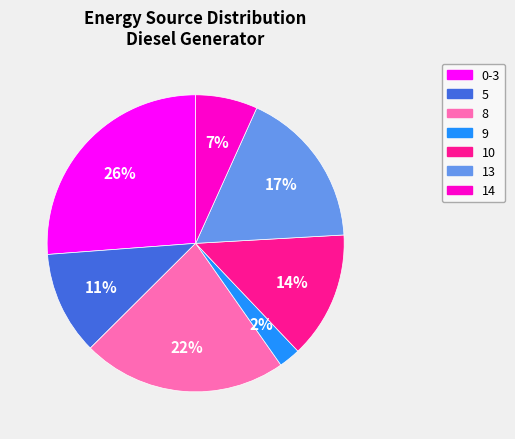

Between 5 and 14, which is larger?

5